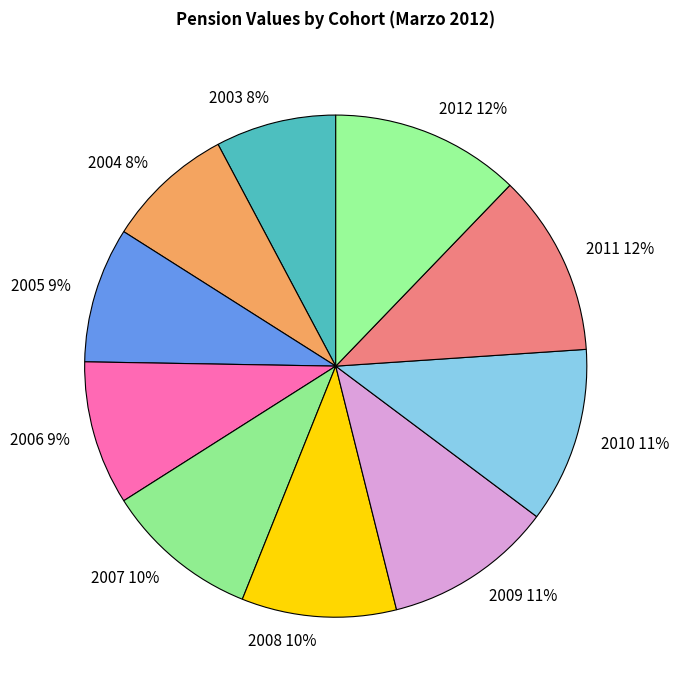

Do 2004 and 2006 together represent more than half of the pie?

No